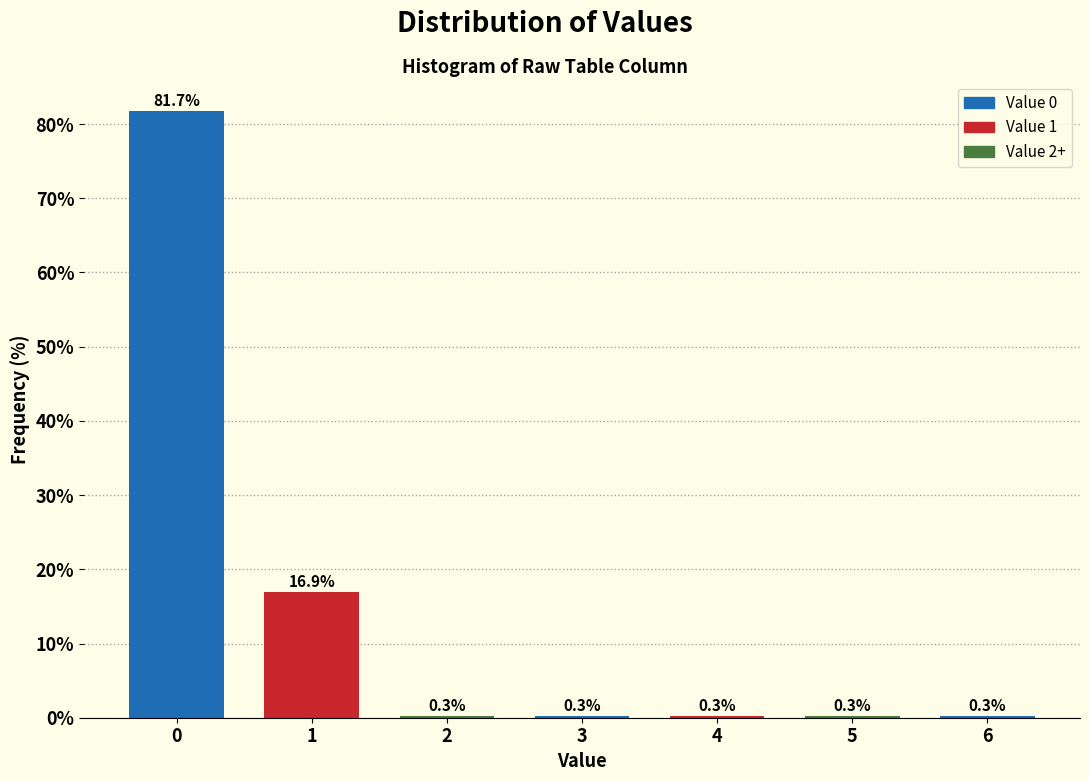

Reading left to right, extract all data points from this chart.

81.7	16.9	0.3	0.3	0.3	0.3	0.3